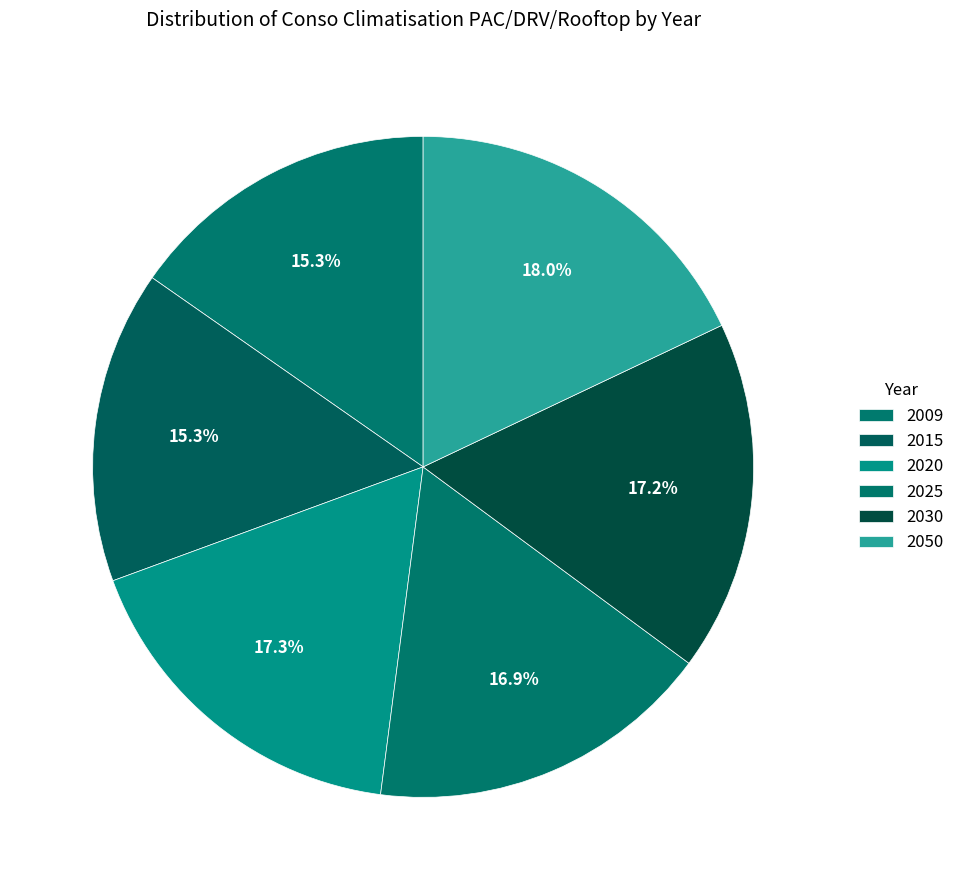

Rank the categories by value from highest to lowest.

2050, 2020, 2030, 2025, 2009, 2015